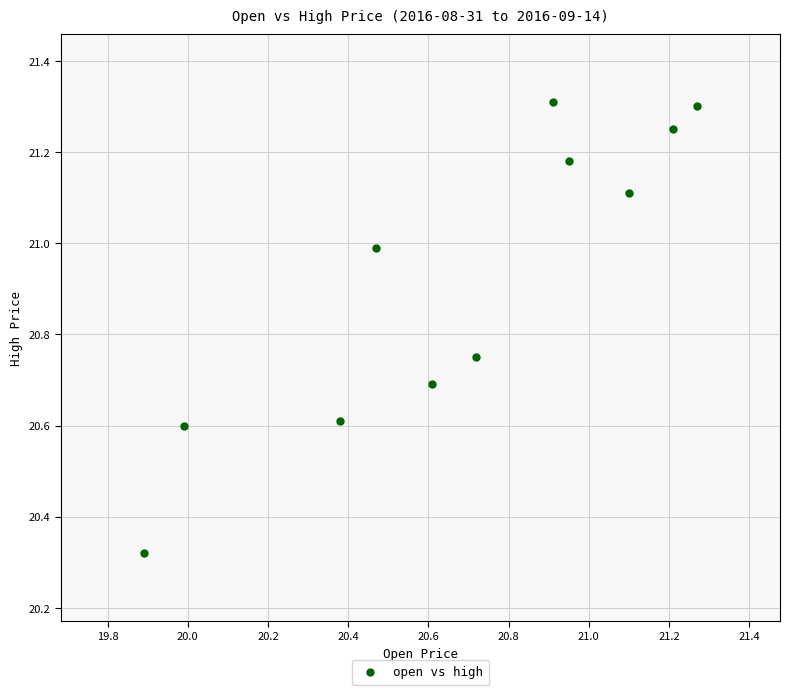

What is the range of X values (max minus min)?

1.4